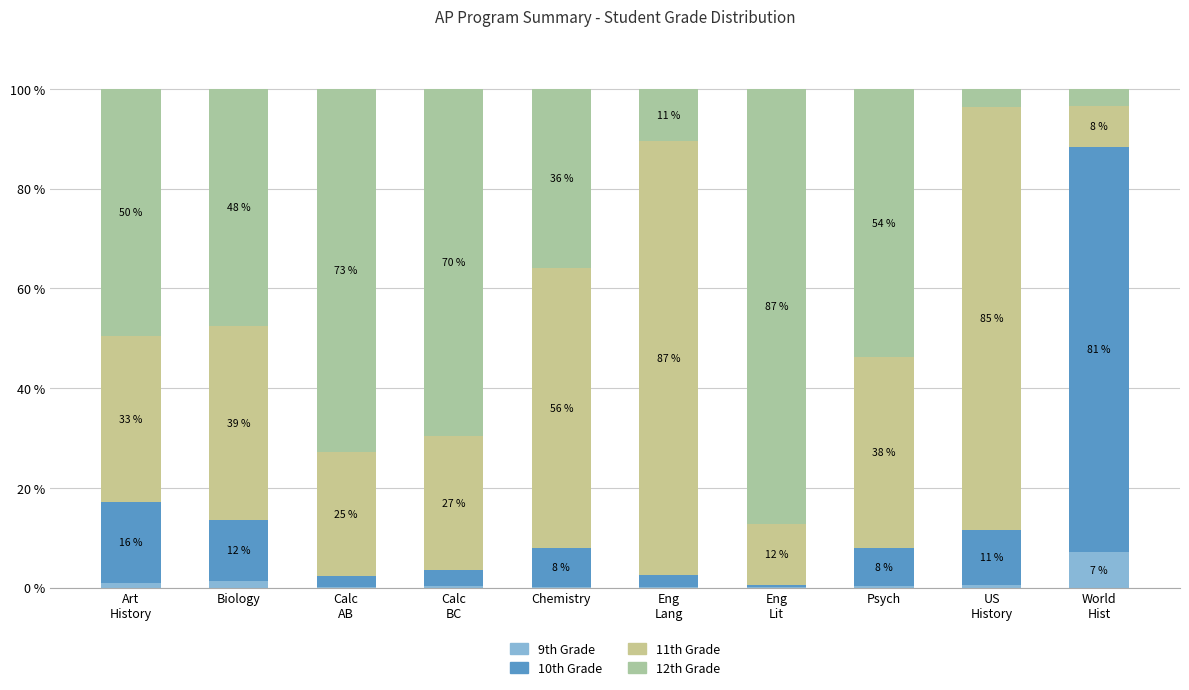

True or false: 9th Grade has a value of 0.5 at US
History.

True